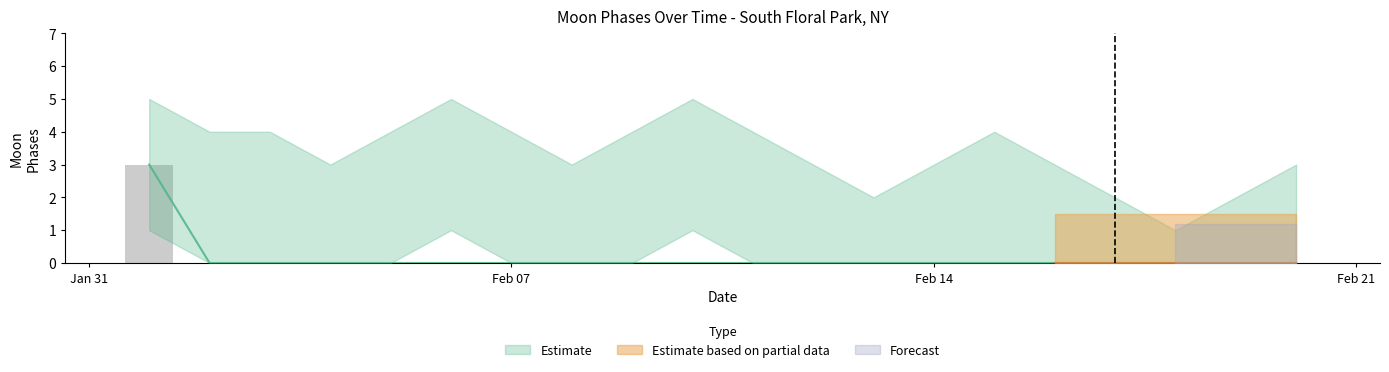

At which label is Moon Phases closest to 1?

2022-02-02